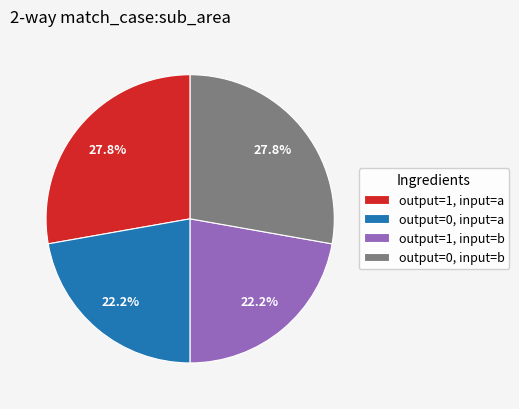

Does output=1, input=a represent more than half of the total?

No